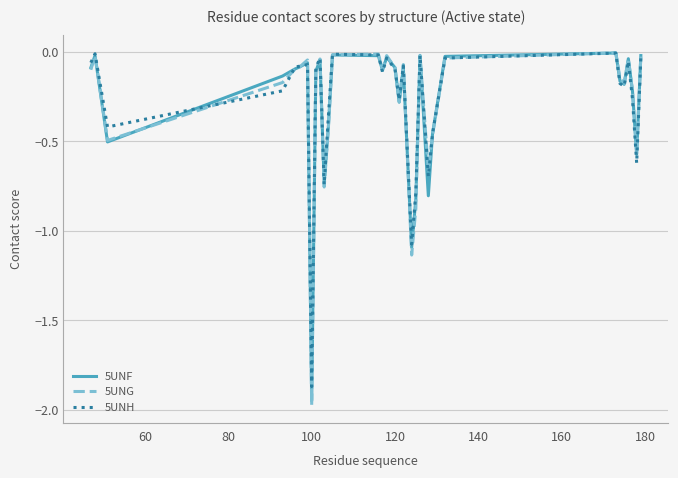

True or false: 5UNH and 5UNG intersect in this chart.

True